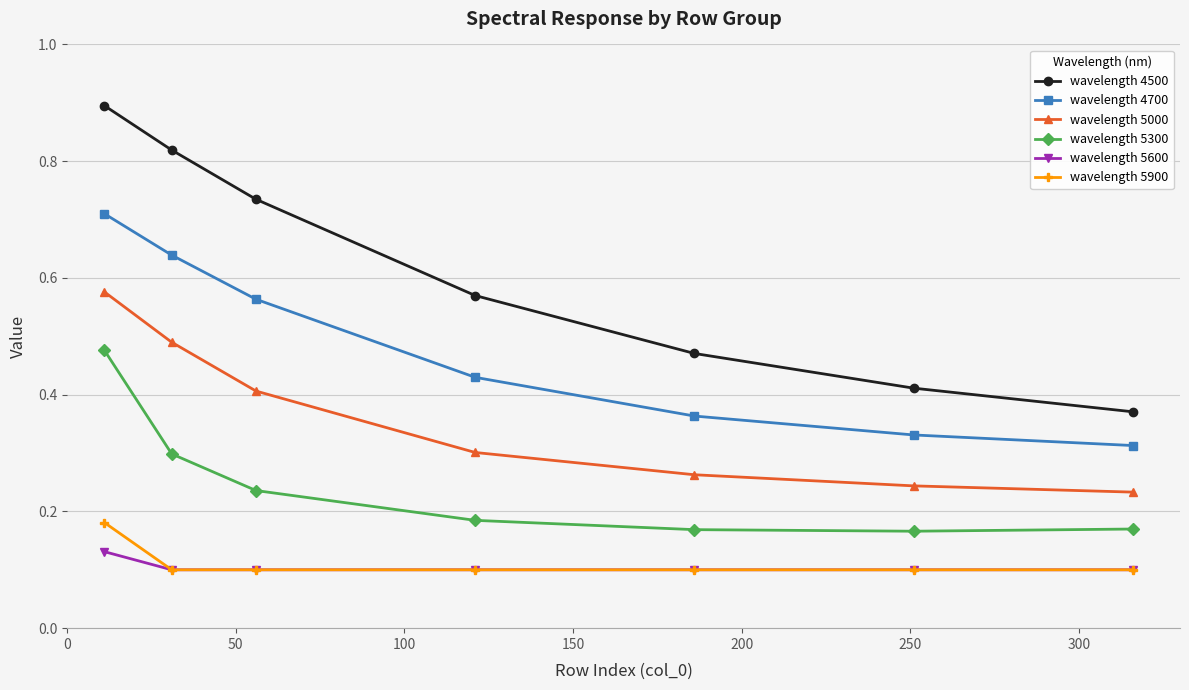

True or false: wavelength 5900 has more than 2 points higher than both neighbors.

False